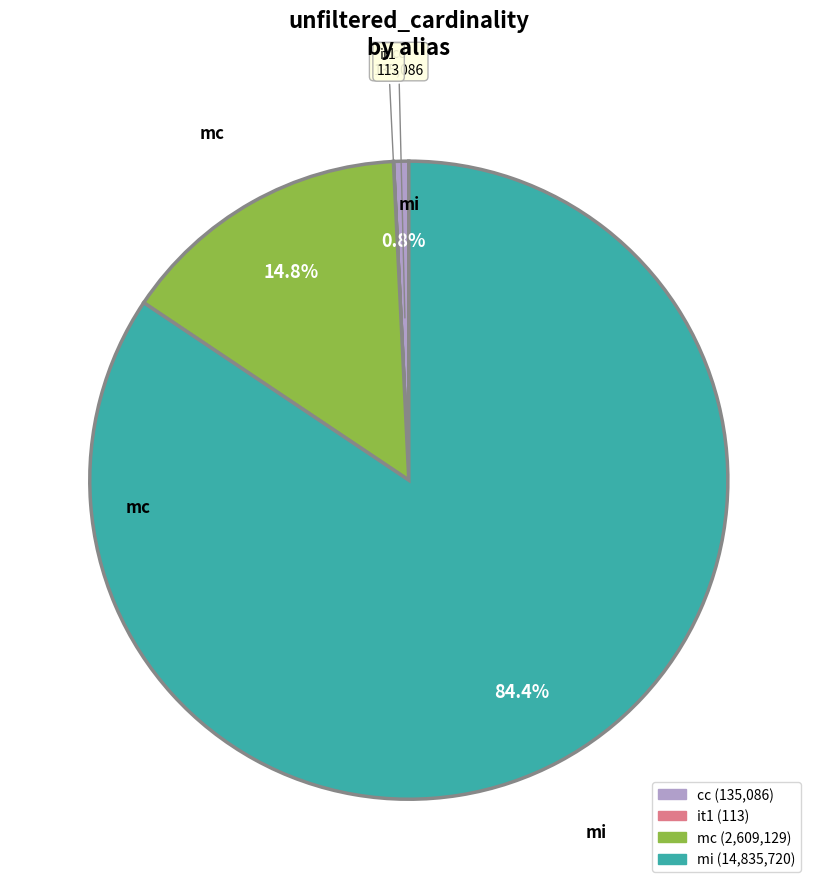

To the nearest percent, what is the combined percentage of mi and mc?

99%